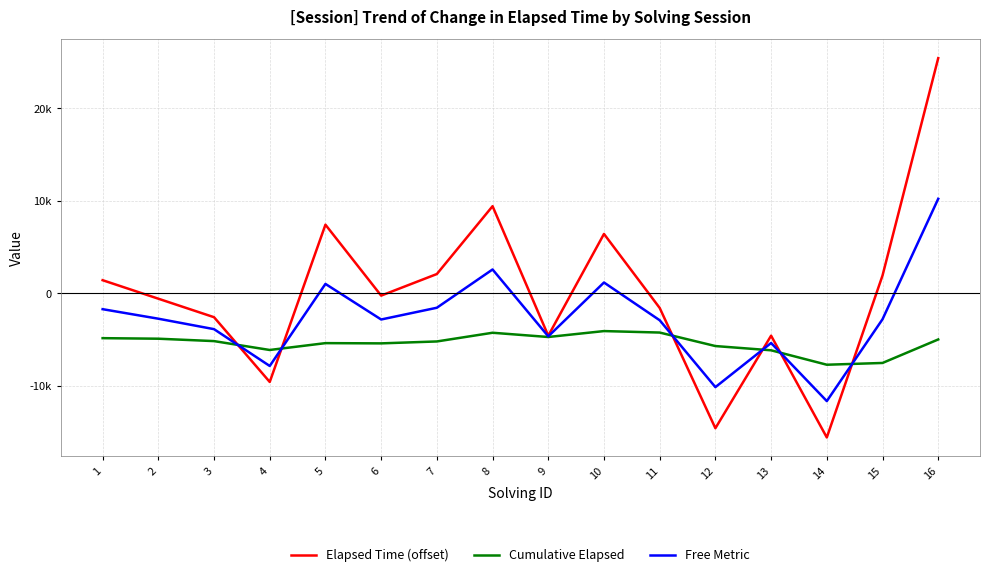

How many interior local valleys does the Free Metric series have?

5